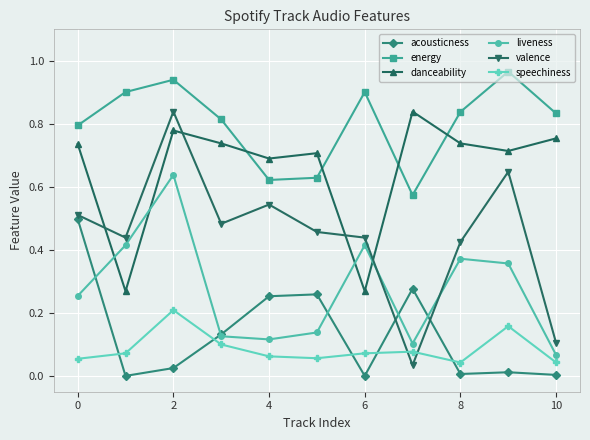

In acousticness, how many points are lower than both neighbors (excluding endpoints)?

3